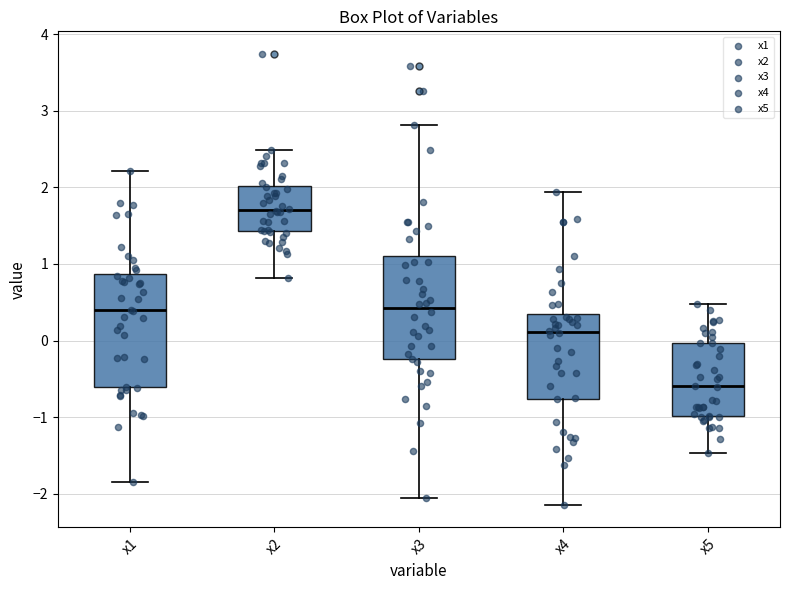

Reading left to right, transcribe this box plot: for each box, give where its median line is, the range the box spans, and where its two whiskers end, as read against the y-axis. The values are not printed on the chart, so give them approximately, as read against the axis.

x1: median 0.4, box -0.6 to 0.9, whiskers -1.8 to 2.2
x2: median 1.7, box 1.4 to 2.0, whiskers 0.8 to 2.5
x3: median 0.4, box -0.2 to 1.1, whiskers -2.1 to 2.8
x4: median 0.1, box -0.8 to 0.3, whiskers -2.1 to 1.9
x5: median -0.6, box -1.0 to 0.0, whiskers -1.5 to 0.5